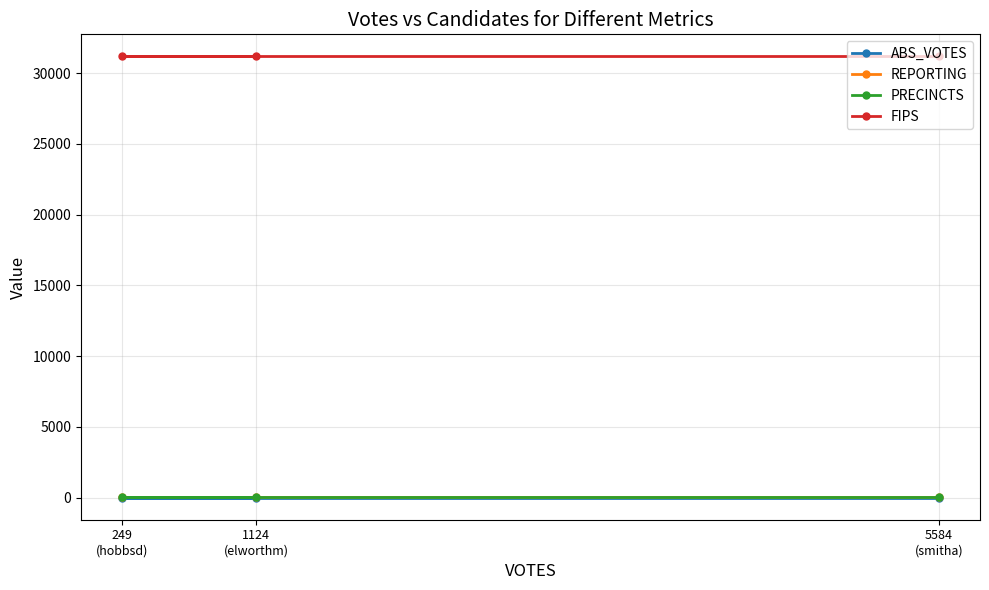

How many series are shown in this chart?

4